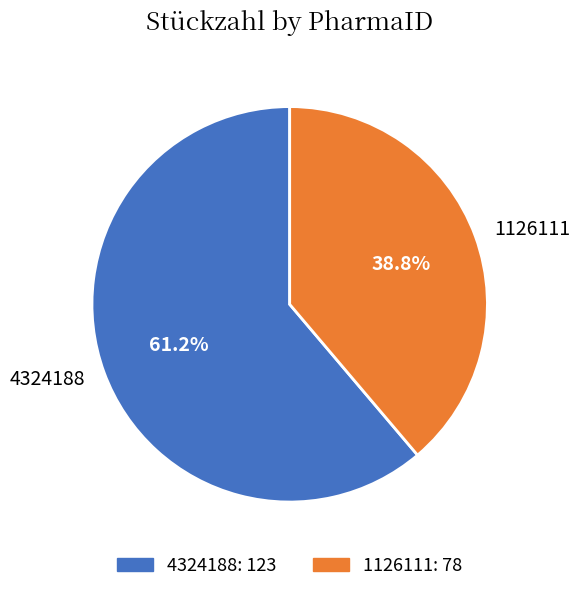

Rank the categories by value from lowest to highest.

1126111, 4324188